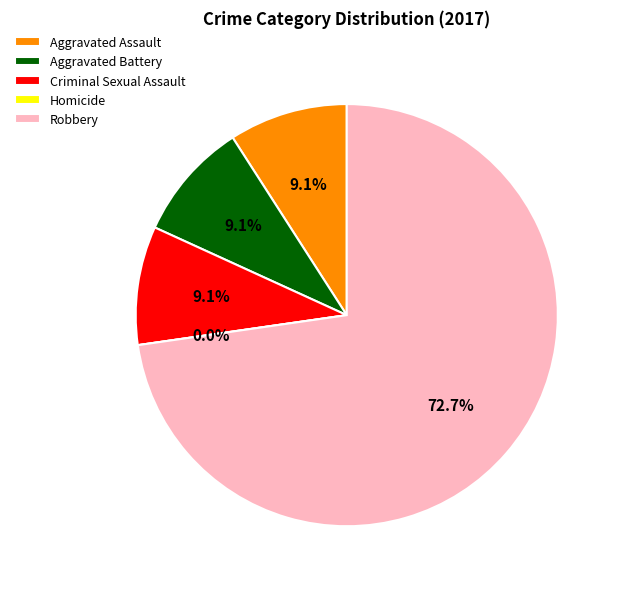

Is there a majority slice in this chart?

Yes